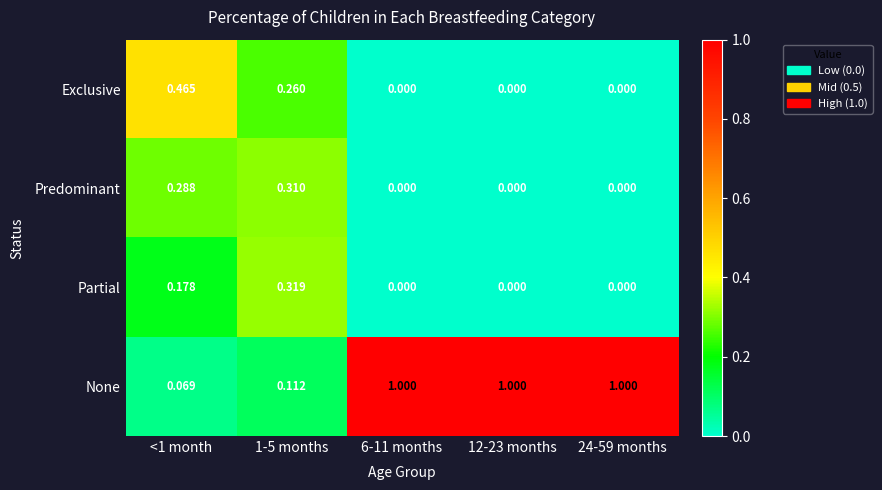

Rank the series at 1-5 months from lowest to highest value.

None, Exclusive, Predominant, Partial